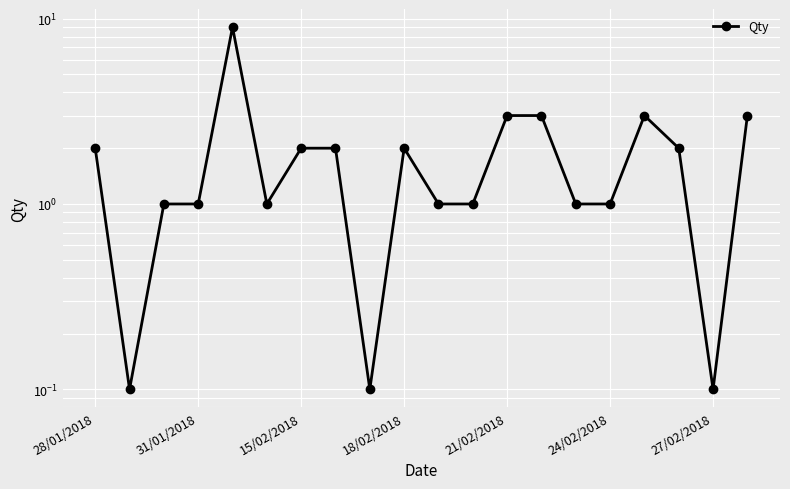

What is the value of the 16th point from the left?

1.0